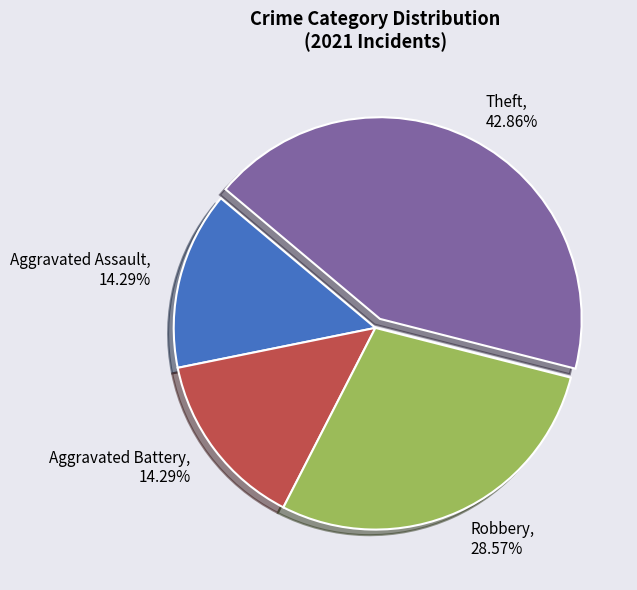

To the nearest percent, what is the average slice percentage?

25%